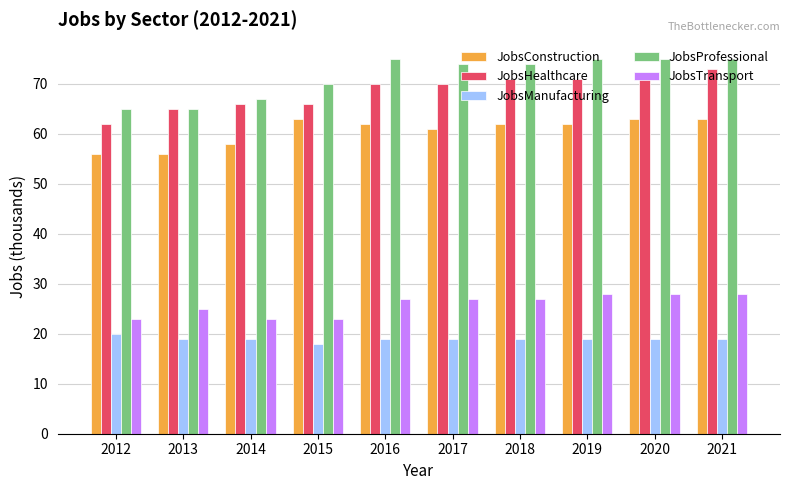

How many bars are there in total?

50